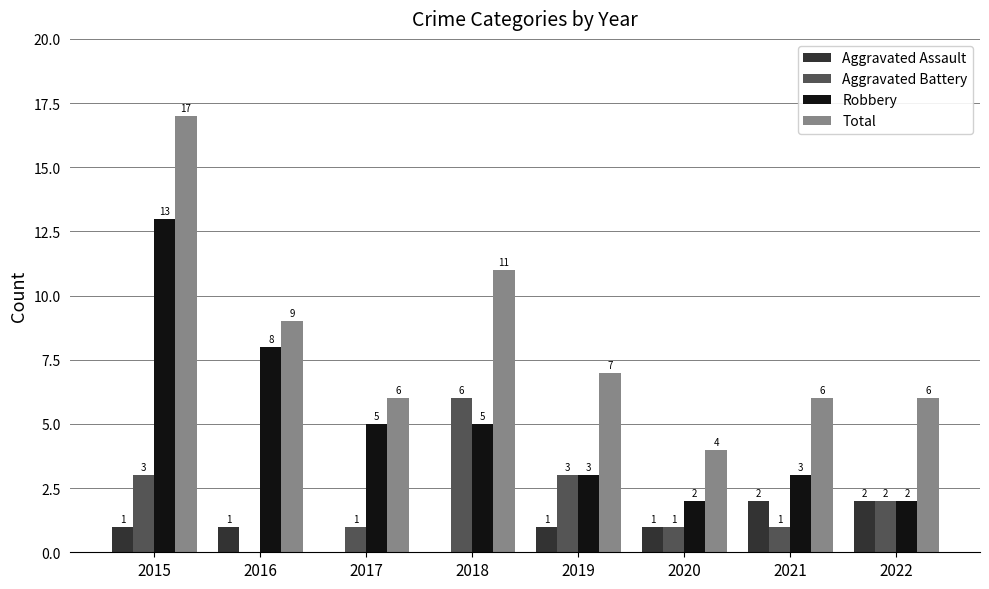

Is it true that Aggravated Battery equals 8 at 2018?

False